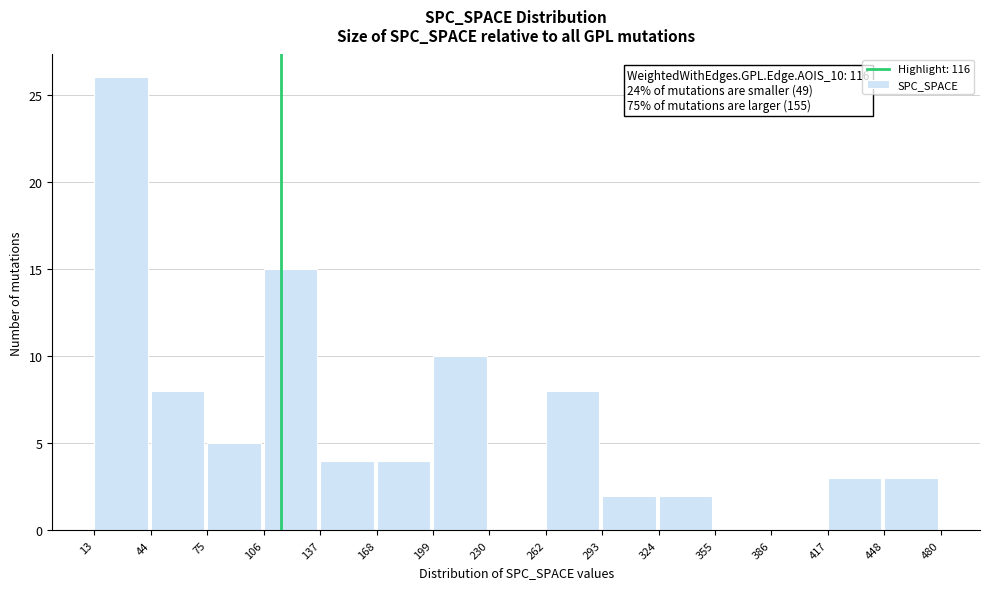

Over which range of the x-axis is the bar tallest?

13 to 44